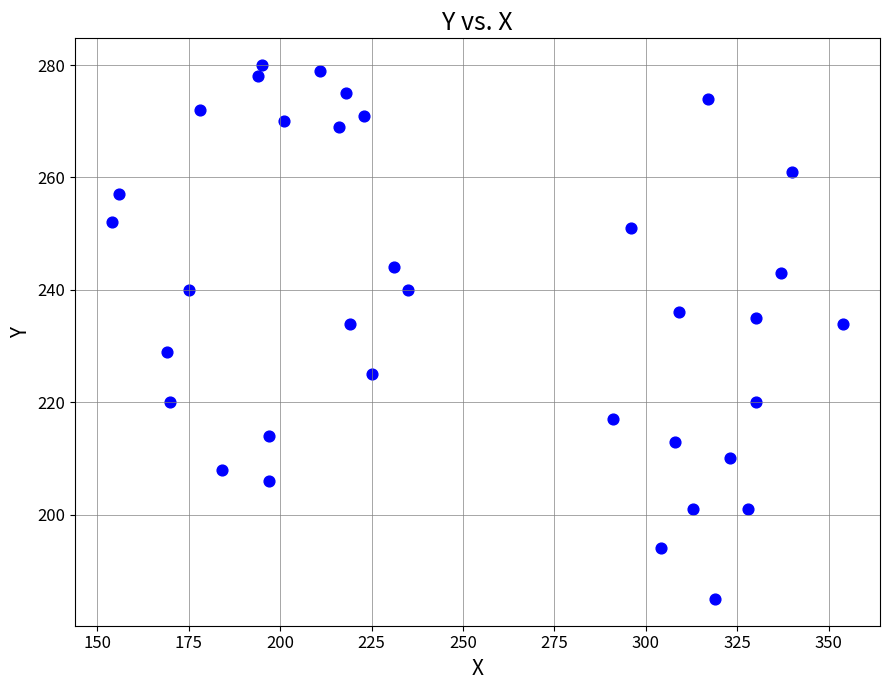

What is the range of X values (max minus min)?

200